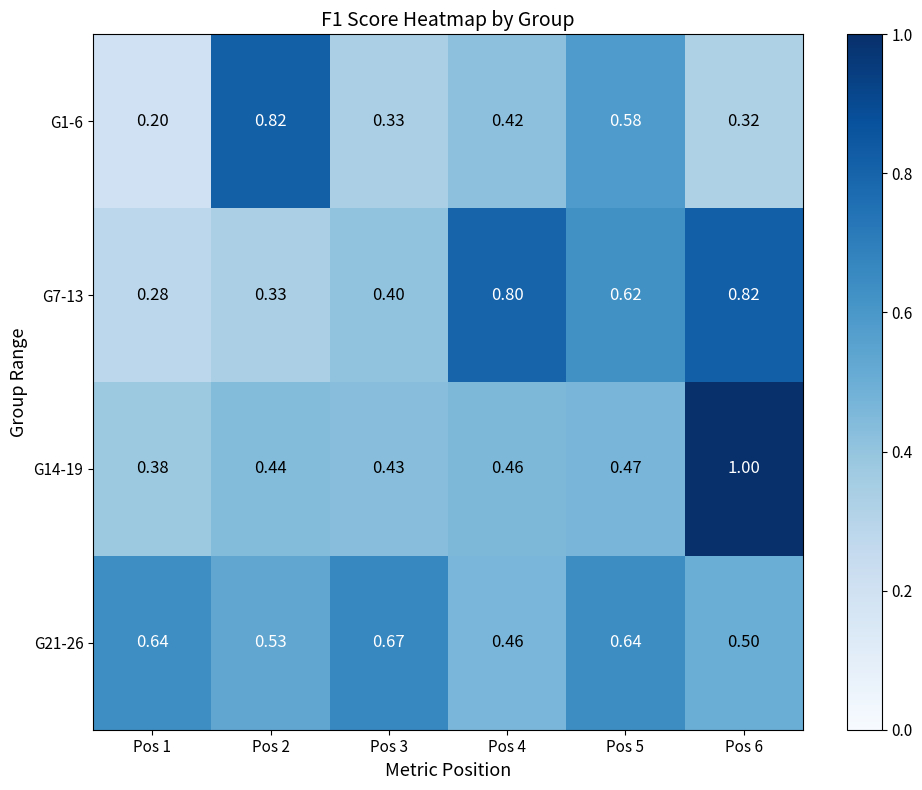

Is the value of G7-13 at Pos 5 greater than the value of G14-19 at Pos 2?

Yes